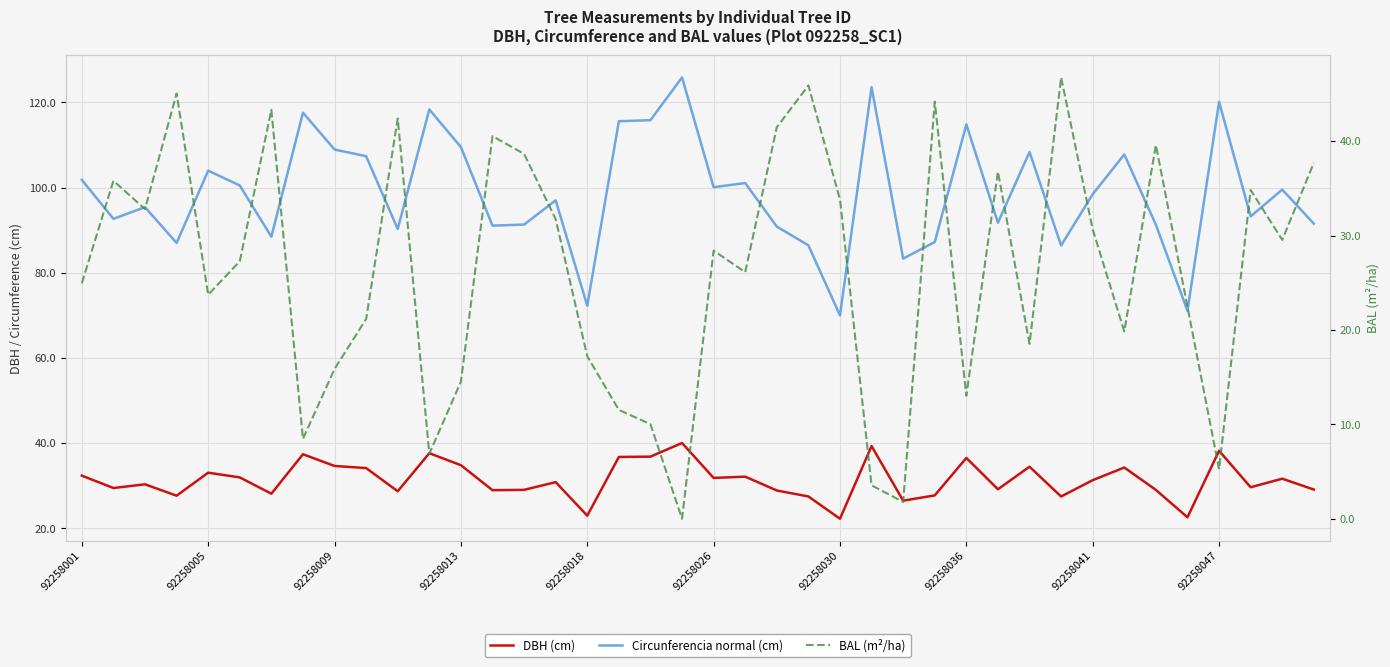

What is the label of the 1st point from the left?

92258001